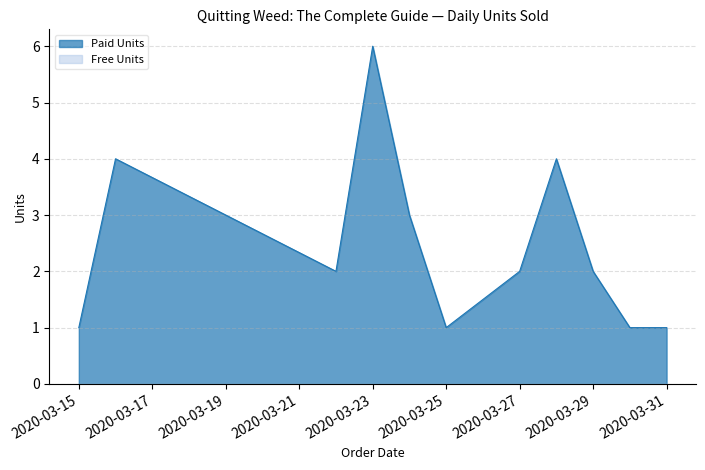

True or false: Free Units and Paid Units cross at least once.

False